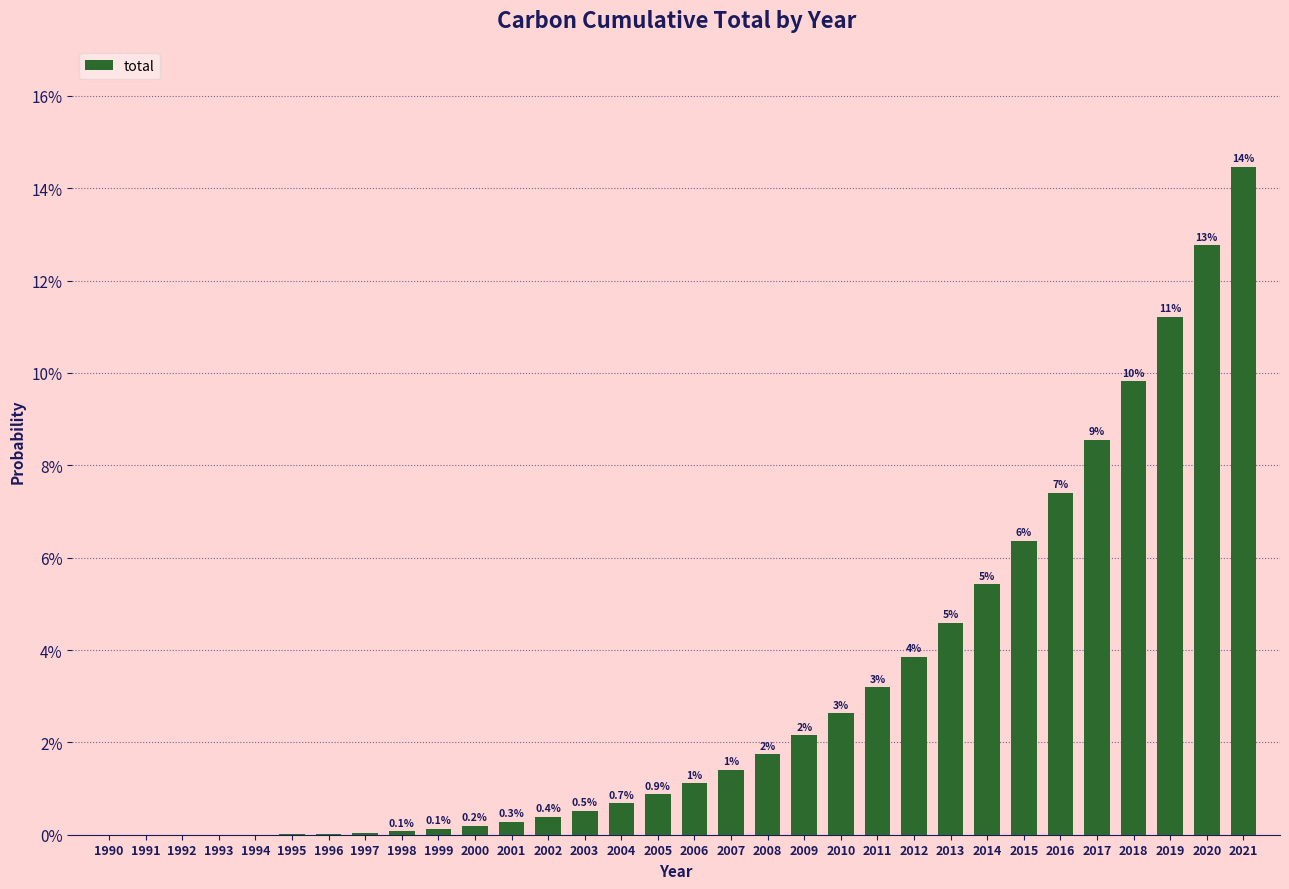

Are the bars horizontal?

No